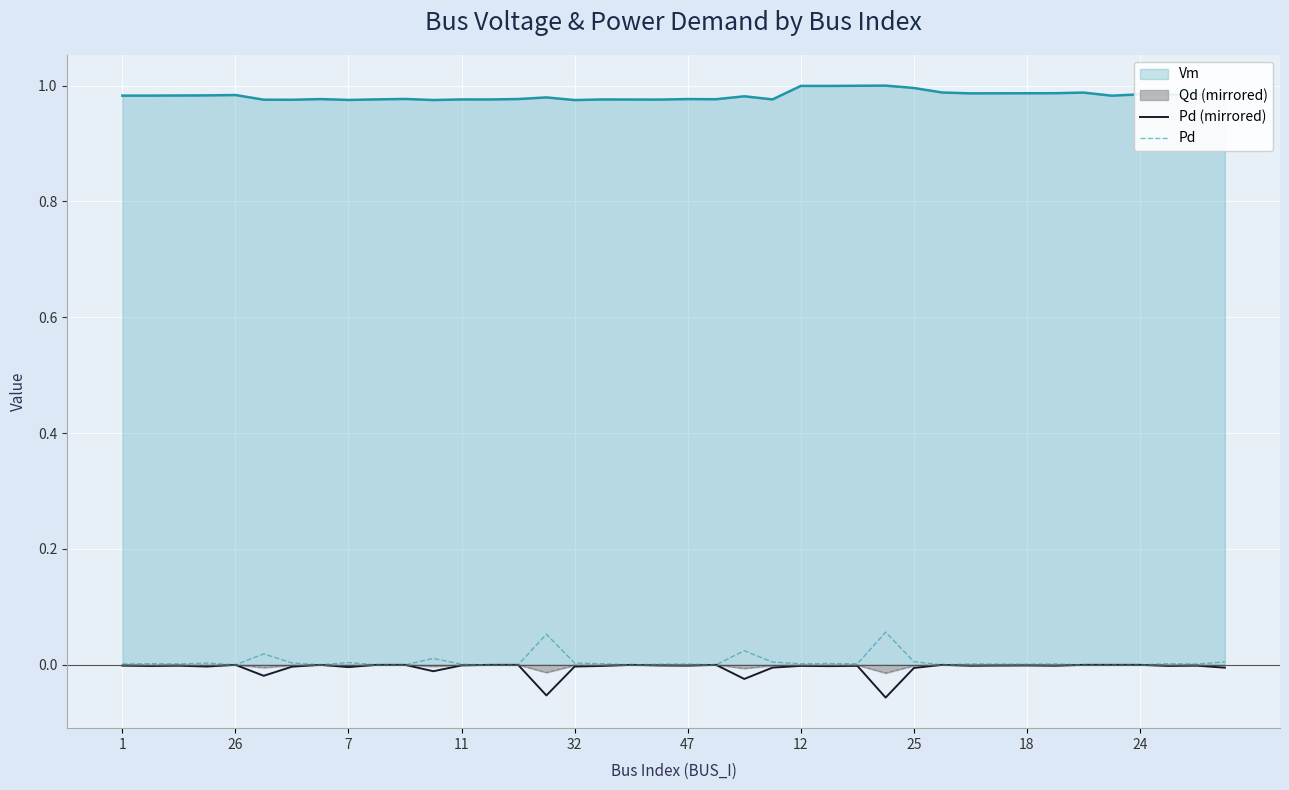

What is the difference between the maximum and minimum values in the Pd (mirrored) series?

0.1